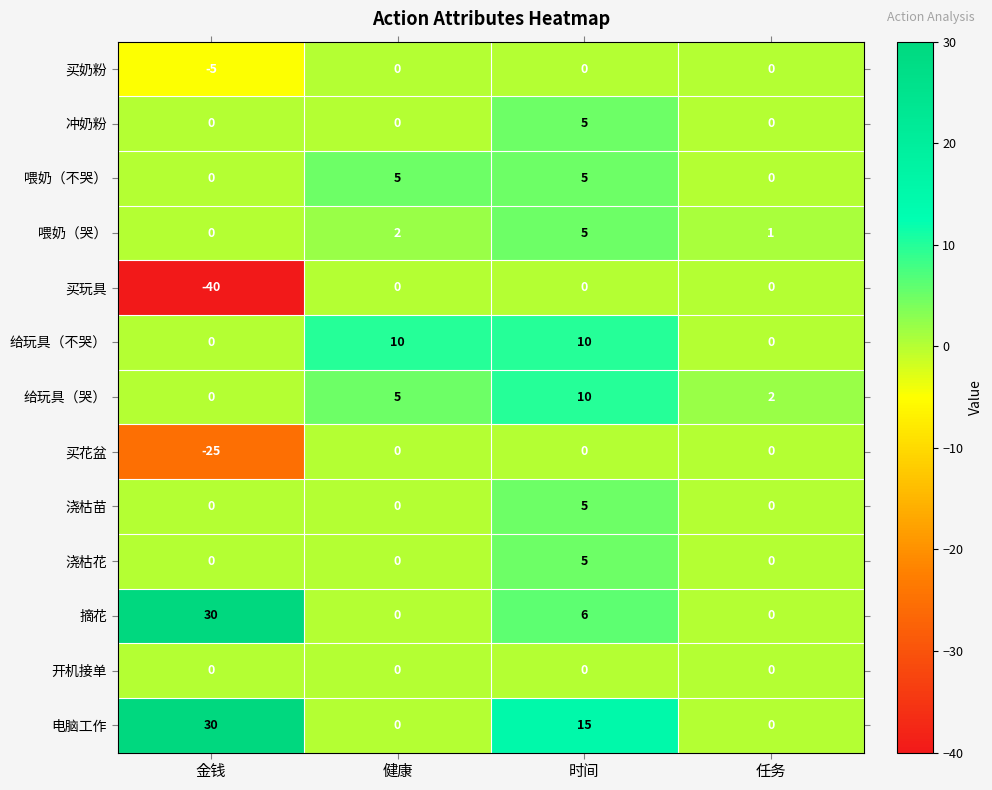

Which series has the largest range (max minus min)?

买玩具